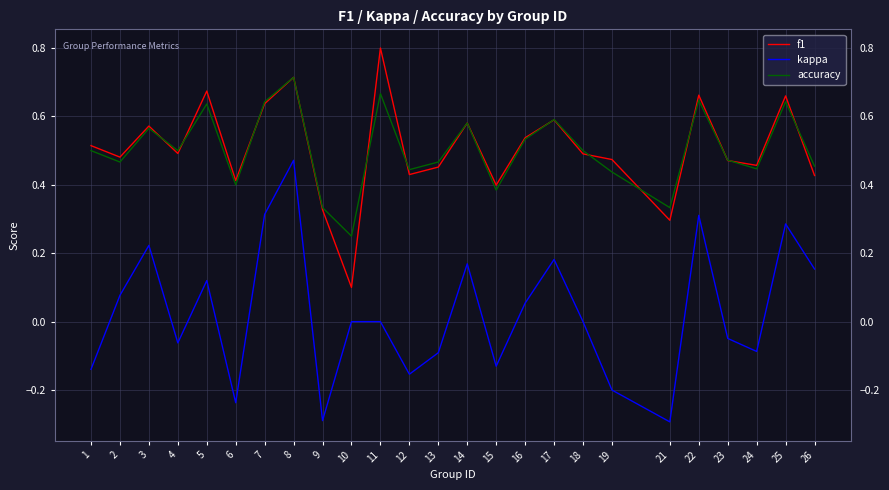

What is the lowest value of the kappa series?

-0.3